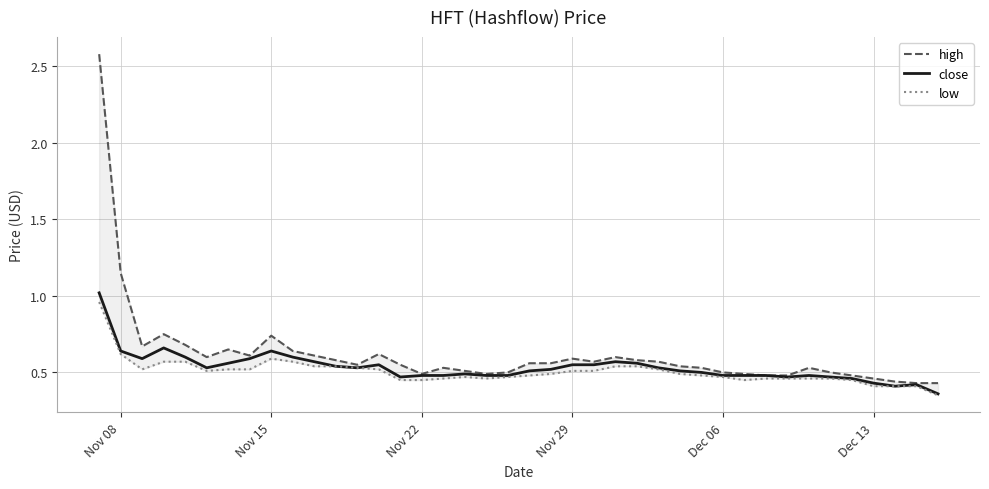

True or false: close and low cross at least once.

False